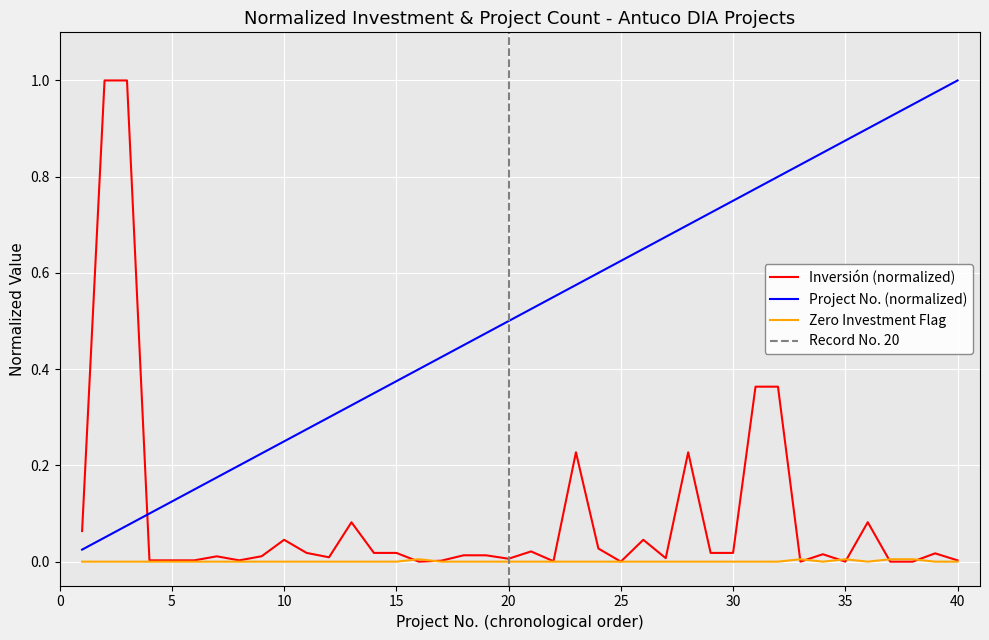

What is the average value of the No series?

0.5